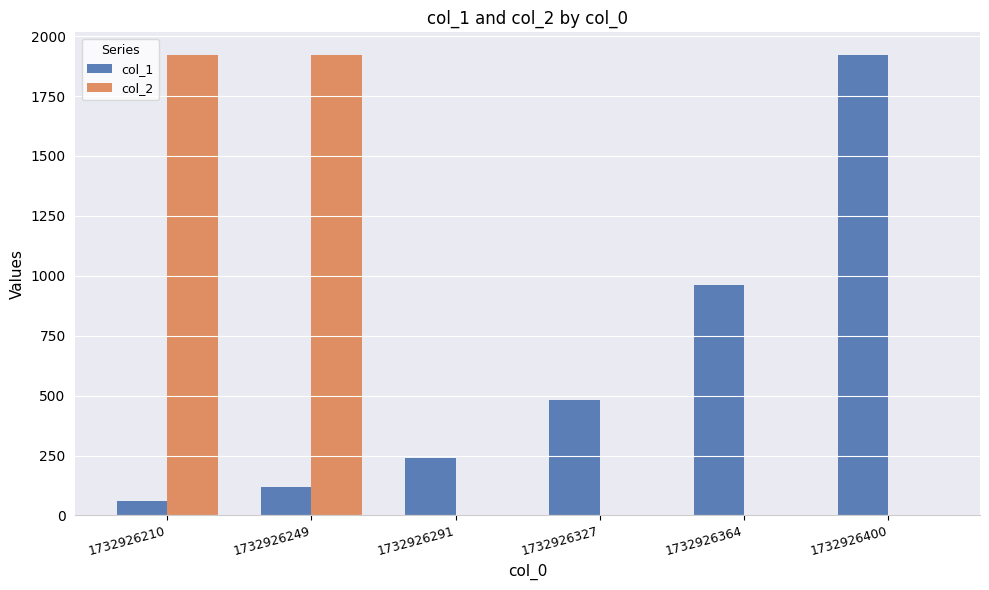

What is the greatest value displayed?

1920